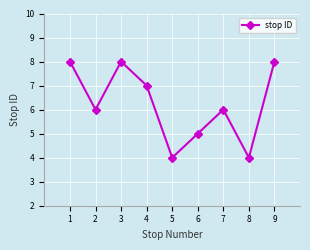

Where is the first local maximum?

3